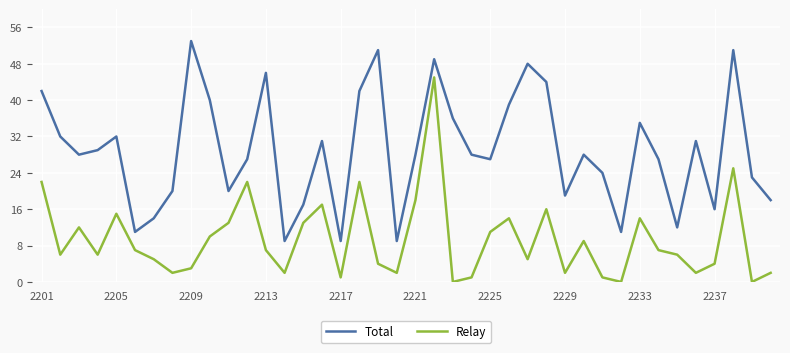

Which series has the largest total across all categories?

Total